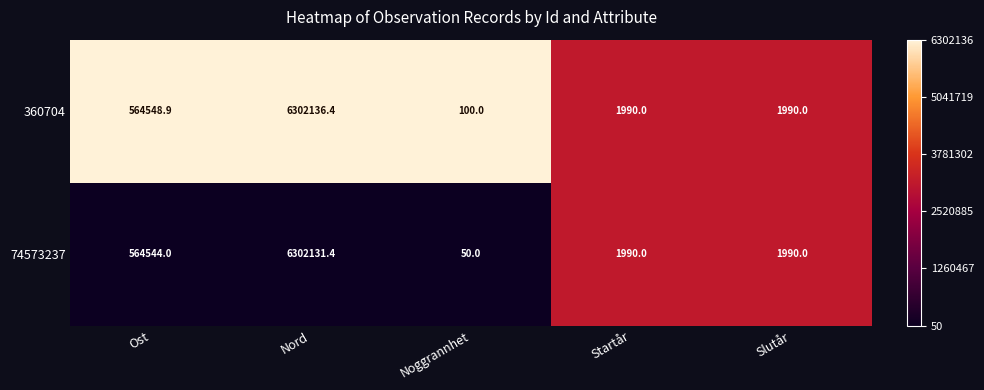

Is it true that 74573237 equals 2867.5 at Slutår?

False